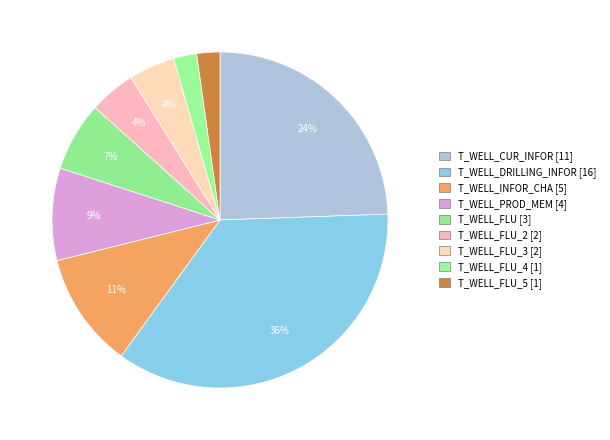

The T_WELL_FLU_5 [1] slice represents 15% of the pie. True or false?

False